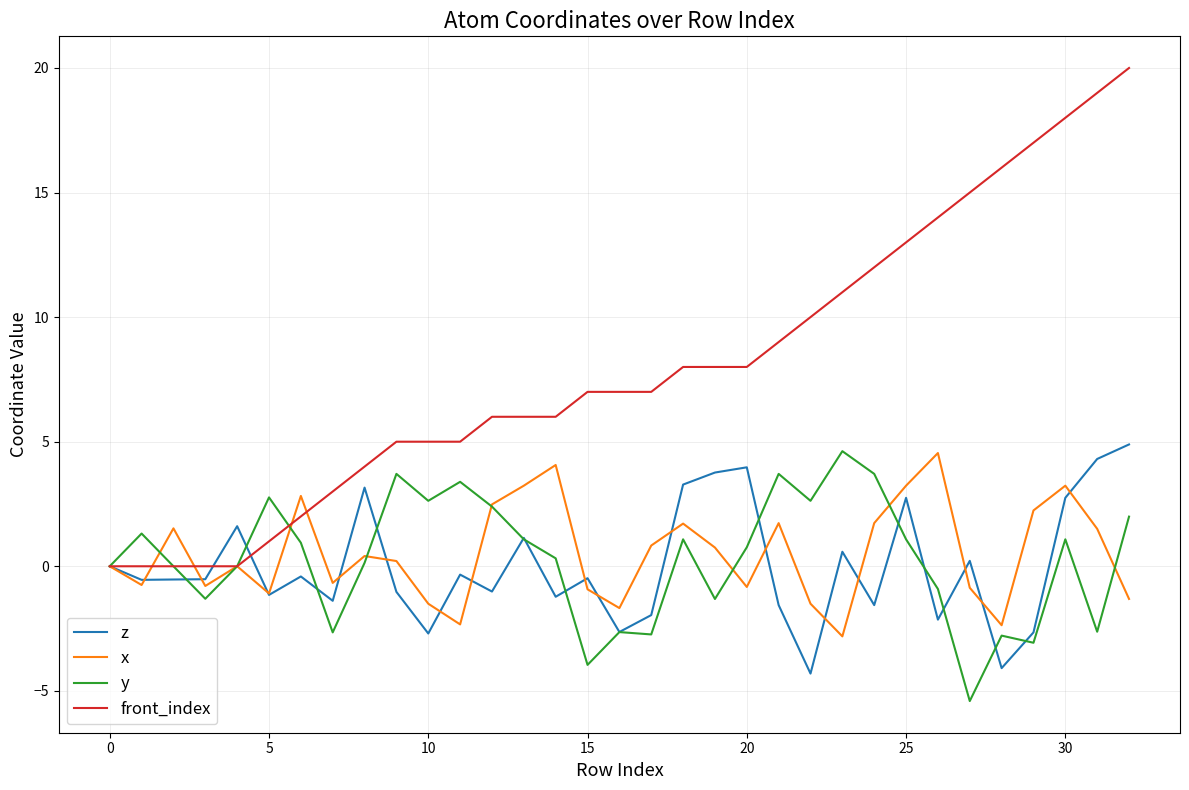

What is the minimum value for z?

-4.3